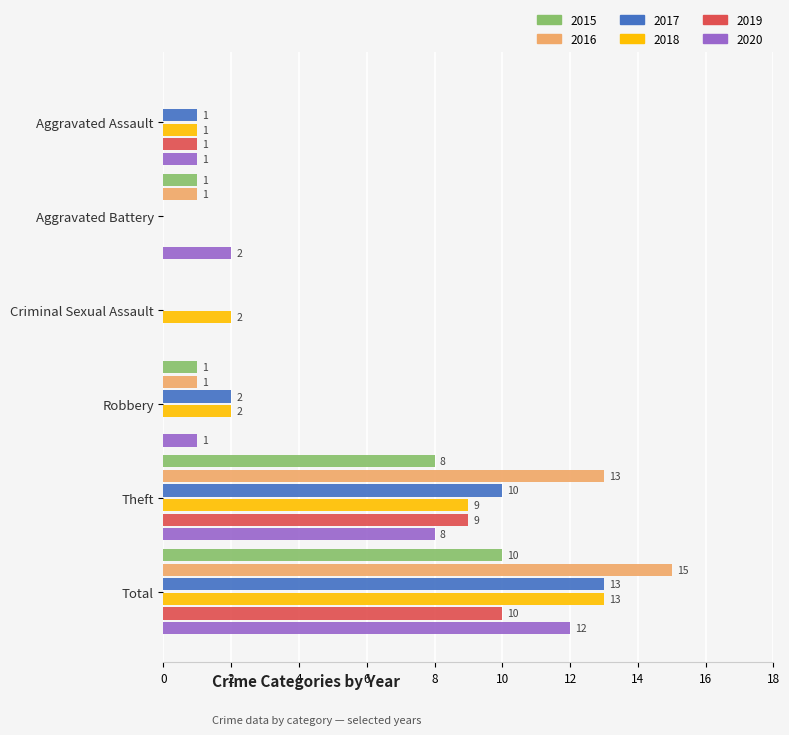

Between Criminal Sexual Assault and Total, which series saw the biggest shift?

2016